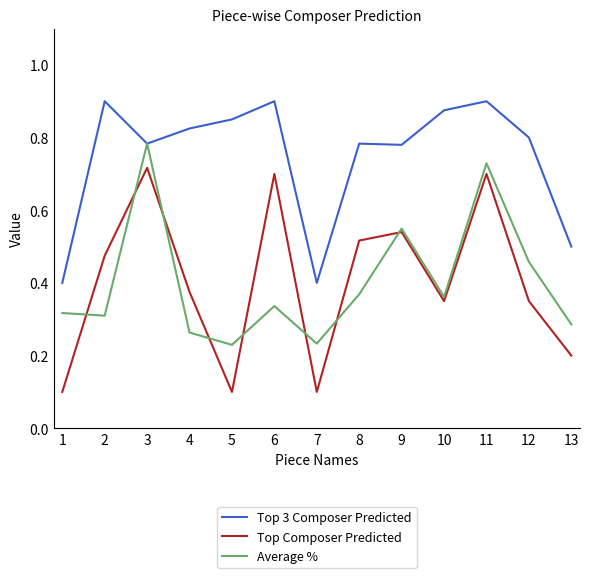

Between 2 and 5, which series saw the biggest shift?

Top Composer Predicted